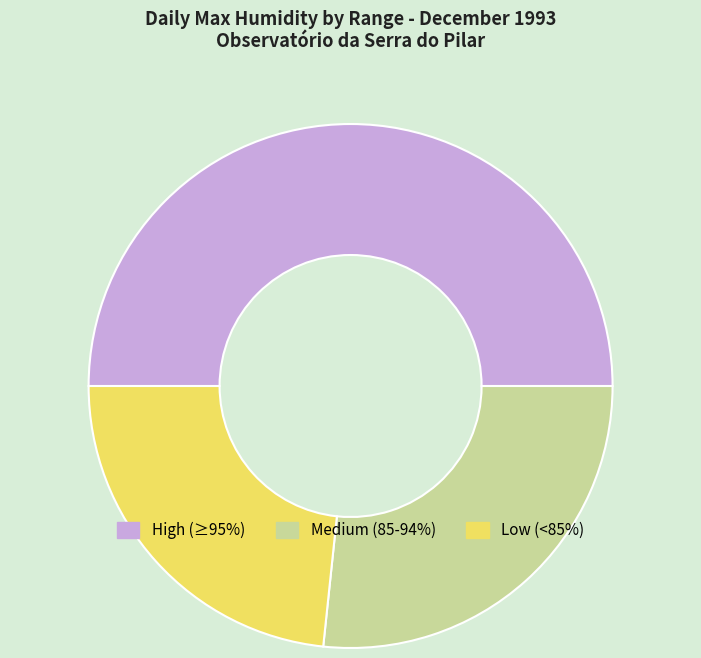

Rank the categories by value from lowest to highest.

Low (<85%), Medium (85-94%), High (≥95%)